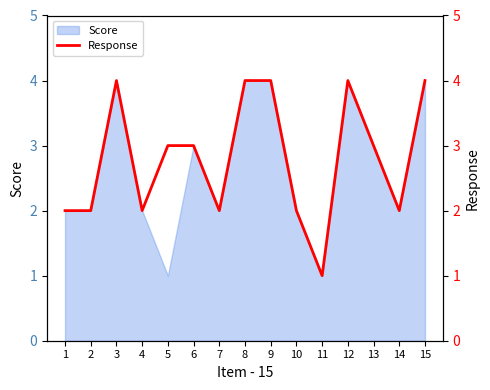

Which category has the highest value across all series?

3